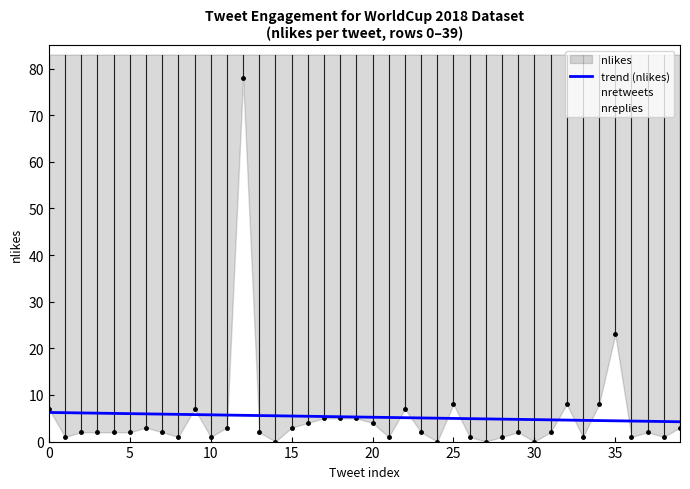

Which label corresponds to the smallest value in the chart?

14